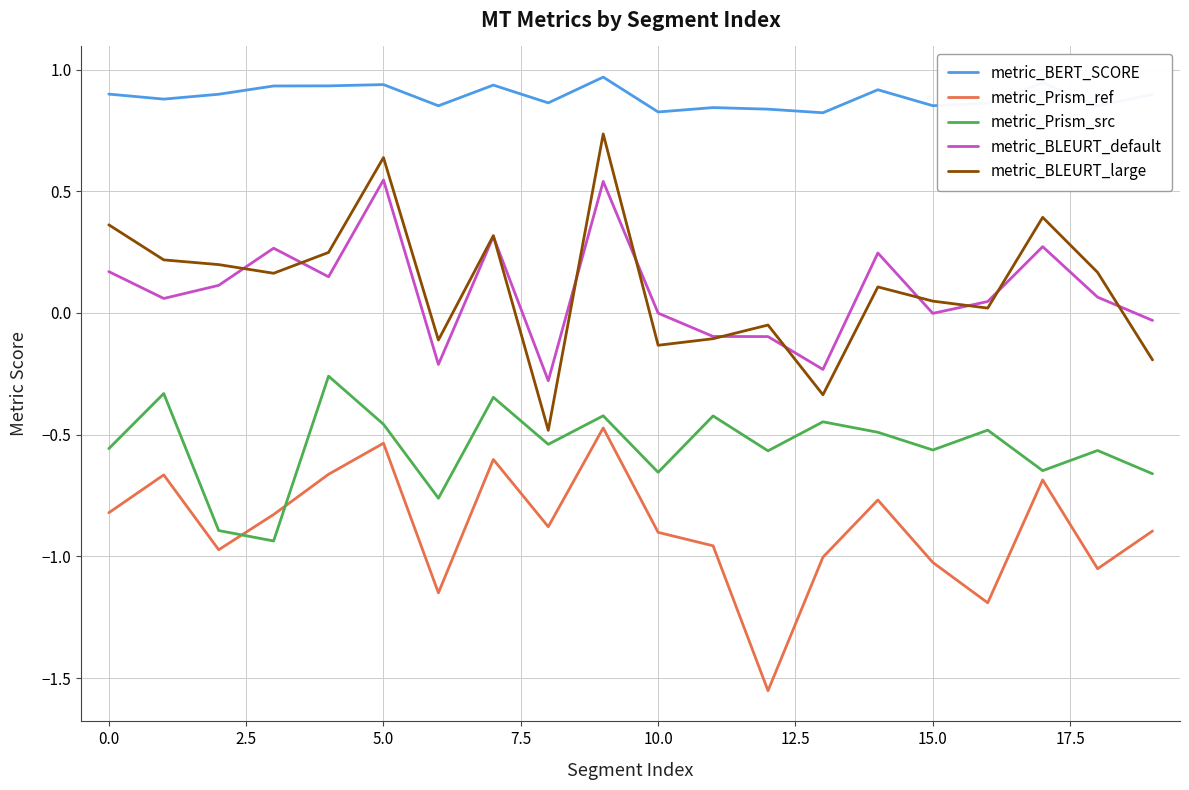

Which series has the largest total across all categories?

metric_BERT_SCORE